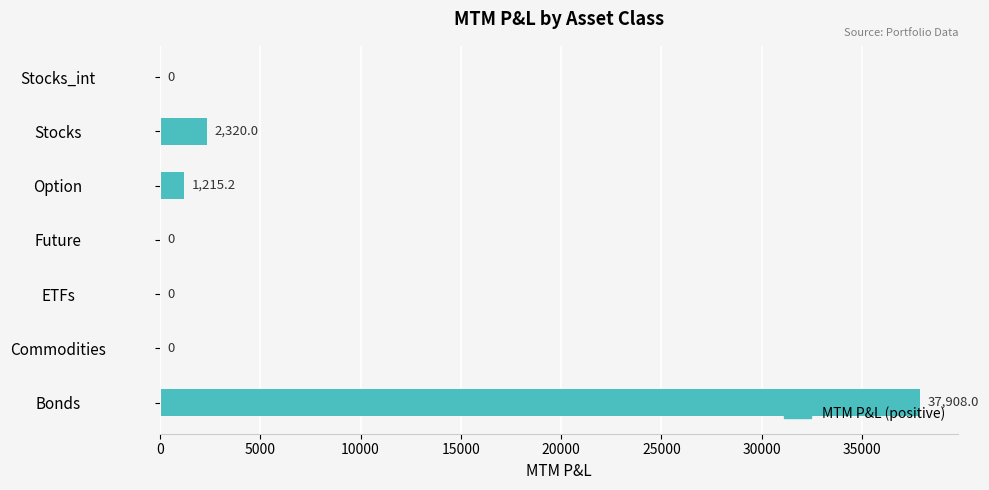

Which has a higher value, ETFs or Stocks?

Stocks